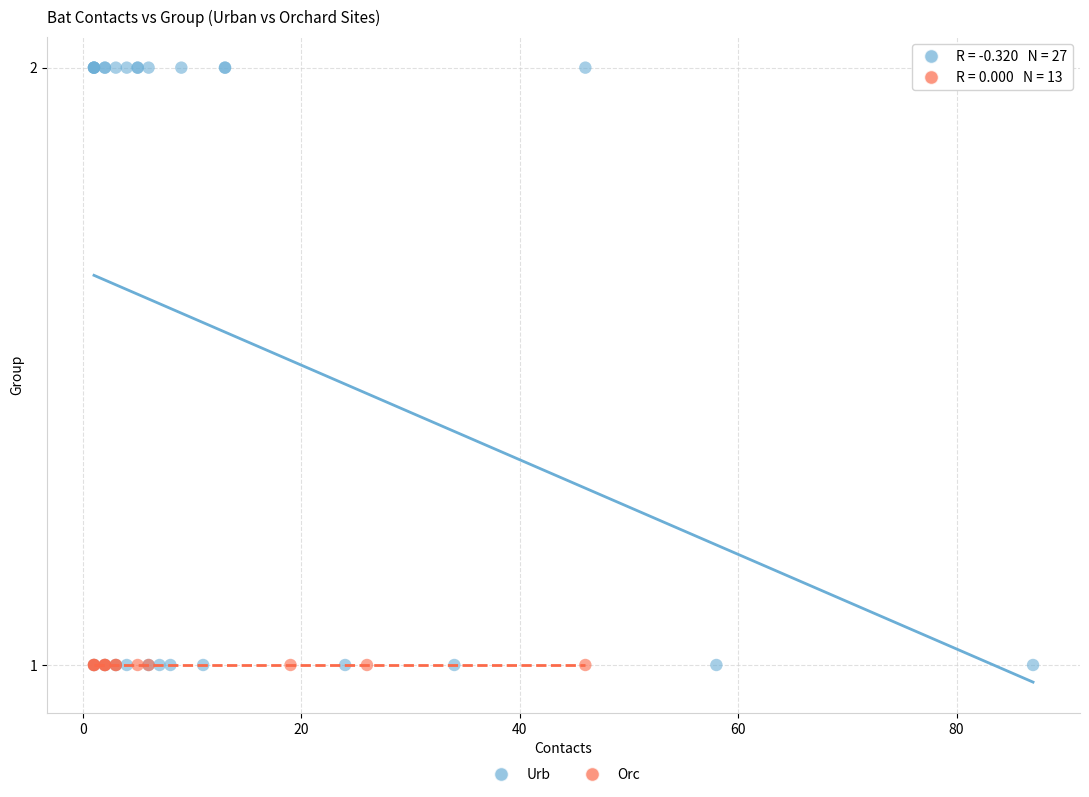

Which series reaches the maximum Y coordinate?

Urb